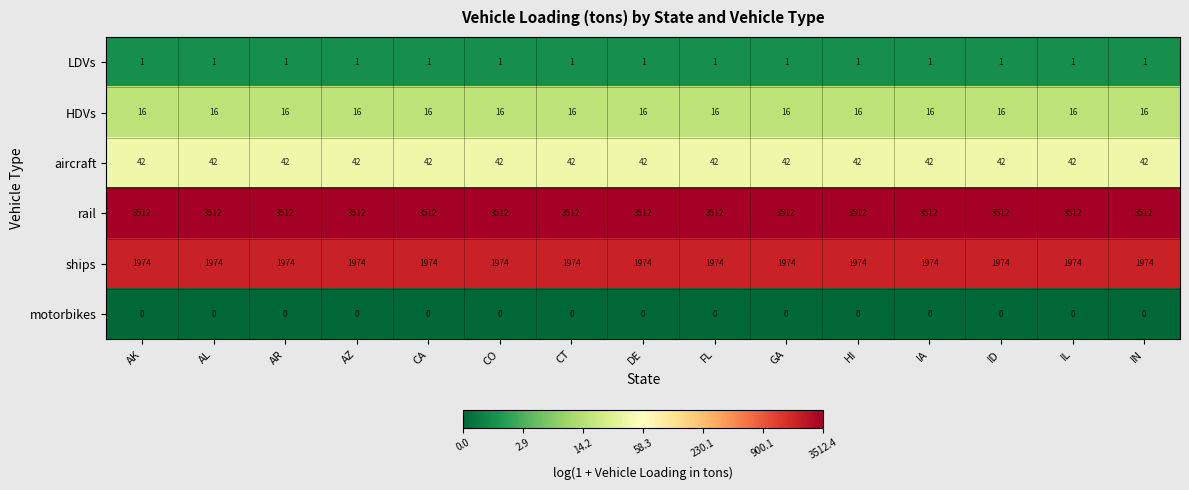

What is the sum of the aircraft values at HI and AK?

84